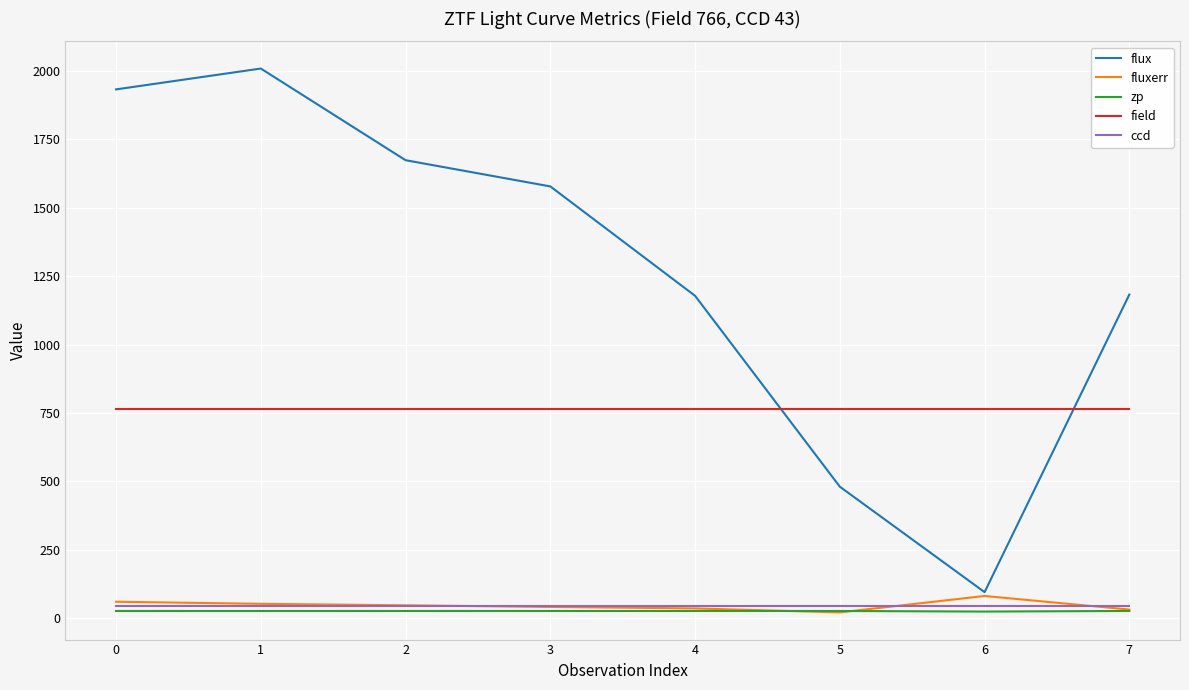

True or false: flux has a value of 480.5 at 5.

True